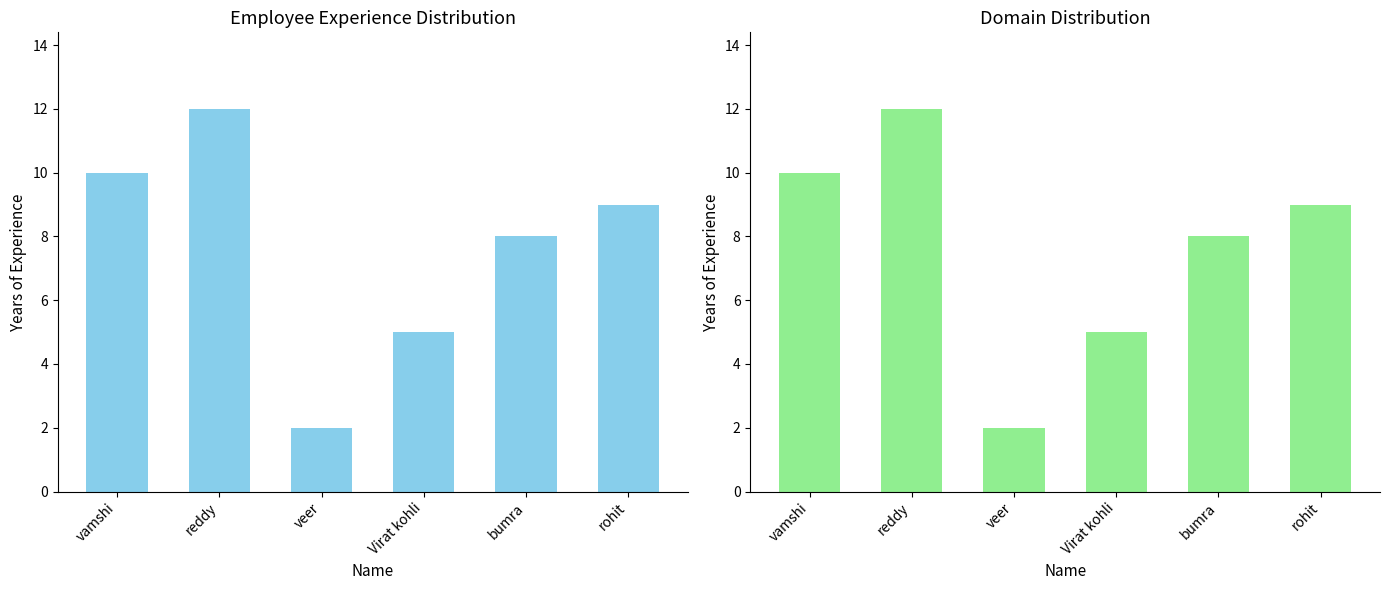

What is the difference between the values at vamshi and reddy?

2